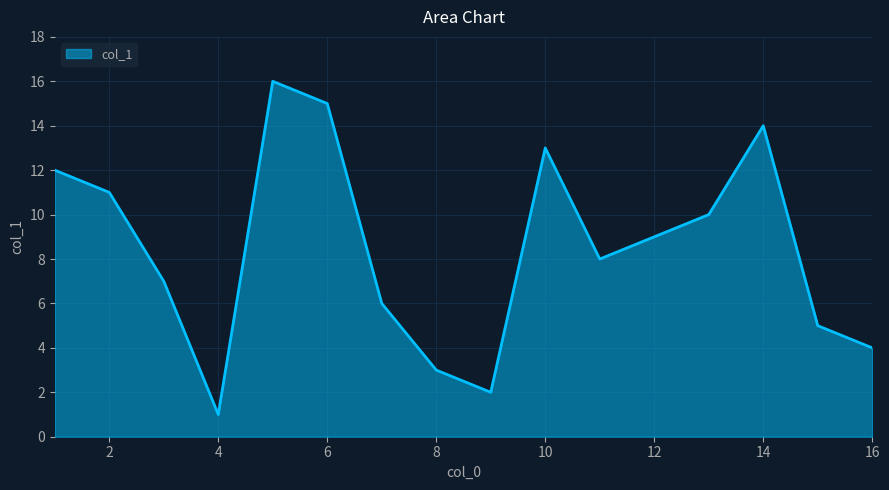

What is the maximum value shown in the chart?

16